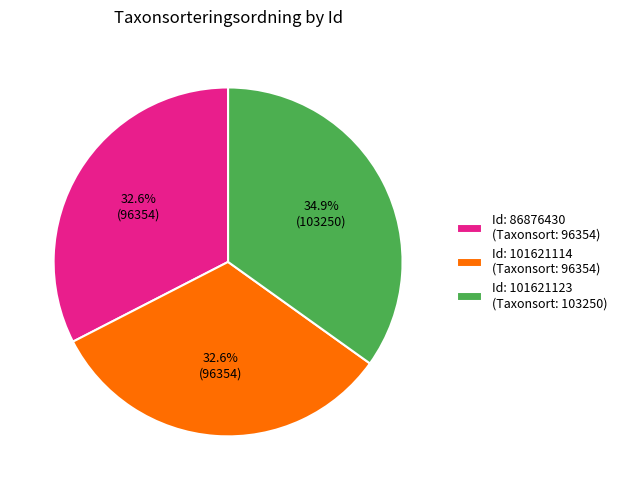

Which slice is the largest?

Id: 101621123 (Taxonsort: 103250)